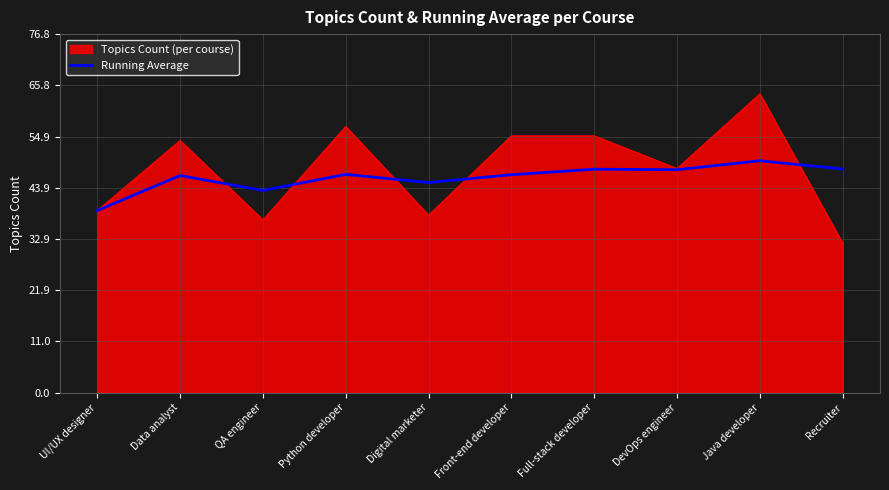

The value of Running Average at QA engineer is 43.3. True or false?

True